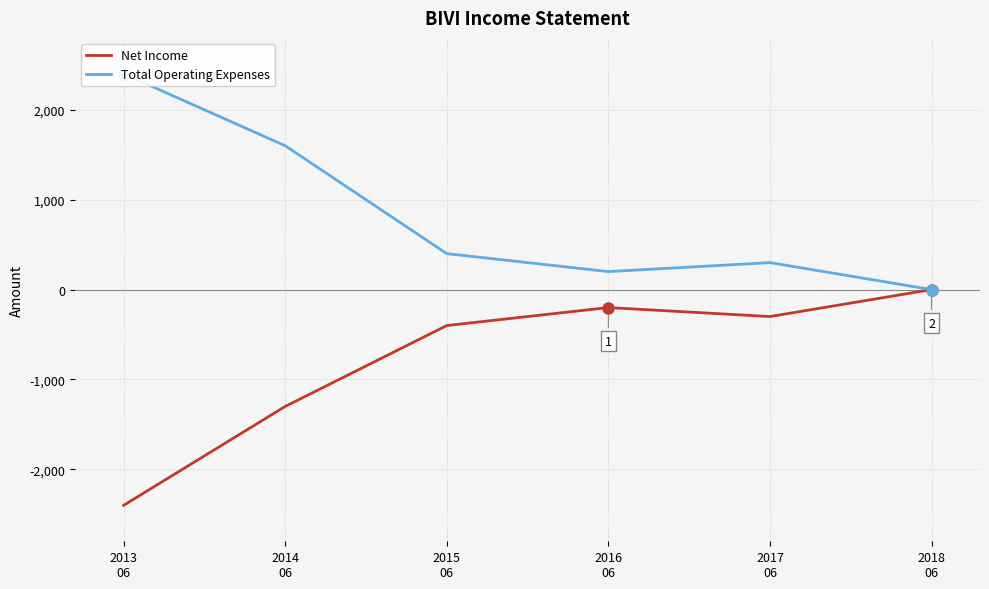

What is the label of the 5th point from the right?

2014
06